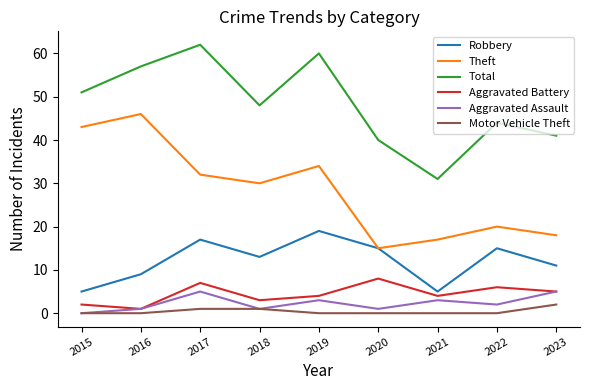

At which category is the sum across all series the highest?

2017